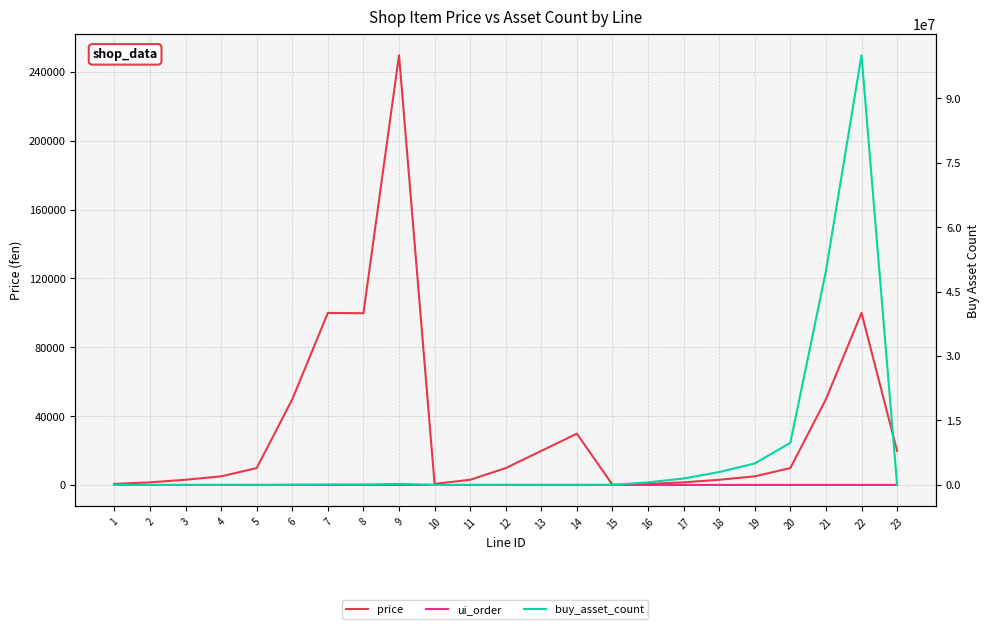

How many interior local valleys does the buy_asset_count series have?

3